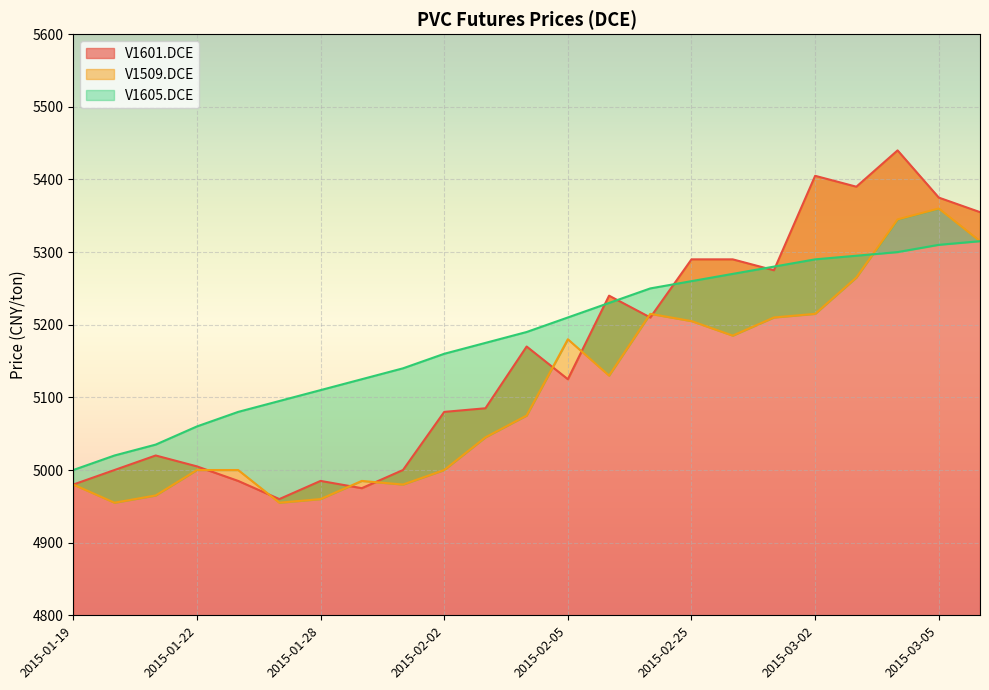

Rank the categories by V1605.DCE value from highest to lowest.

2015-03-06, 2015-03-05, 2015-03-04, 2015-03-03, 2015-03-02, 2015-02-27, 2015-02-26, 2015-02-25, 2015-02-10, 2015-02-06, 2015-02-05, 2015-02-04, 2015-02-03, 2015-02-02, 2015-01-30, 2015-01-29, 2015-01-28, 2015-01-27, 2015-01-26, 2015-01-22, 2015-01-21, 2015-01-20, 2015-01-19